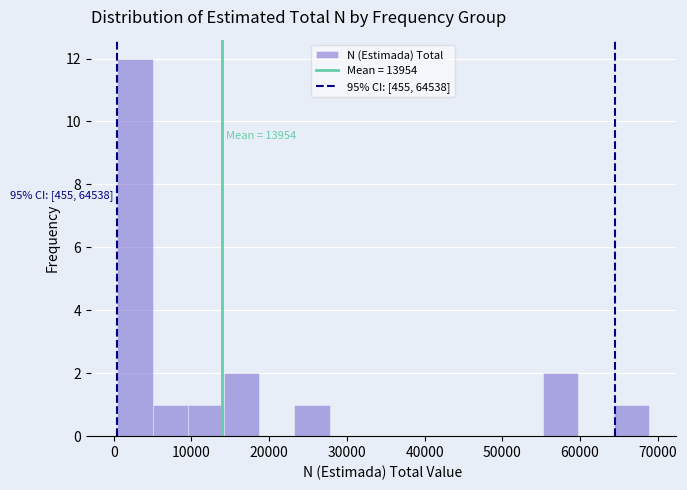

Which range on the x-axis has the tallest bar?

0 to 5000